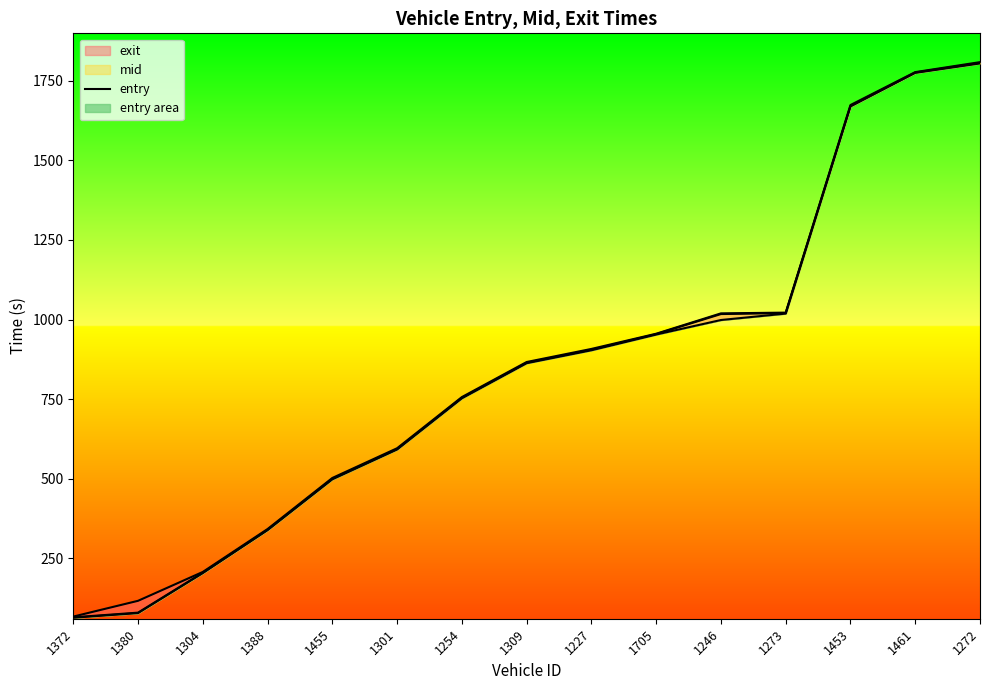

What position from the left is 1455?

5